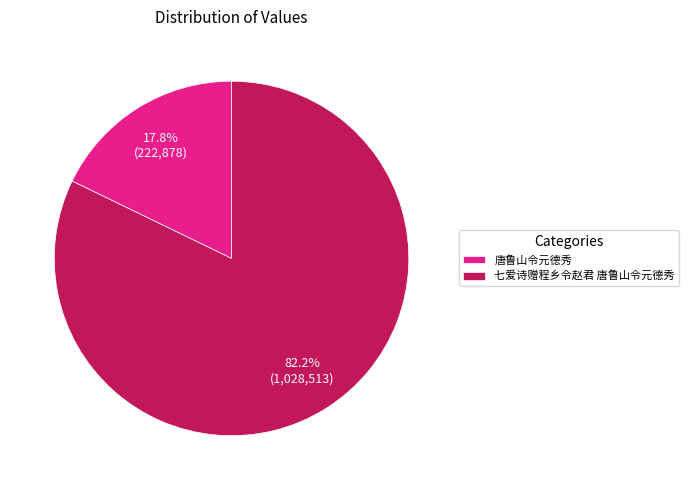

Combined, what portion of the pie is 唐鲁山令元德秀 and 七爱诗赠程乡令赵君 唐鲁山令元德秀?

100.0%